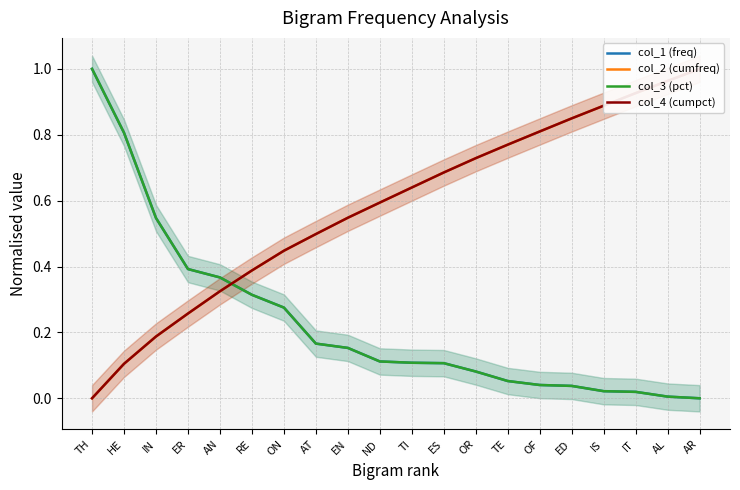

What position from the right is TE?

7